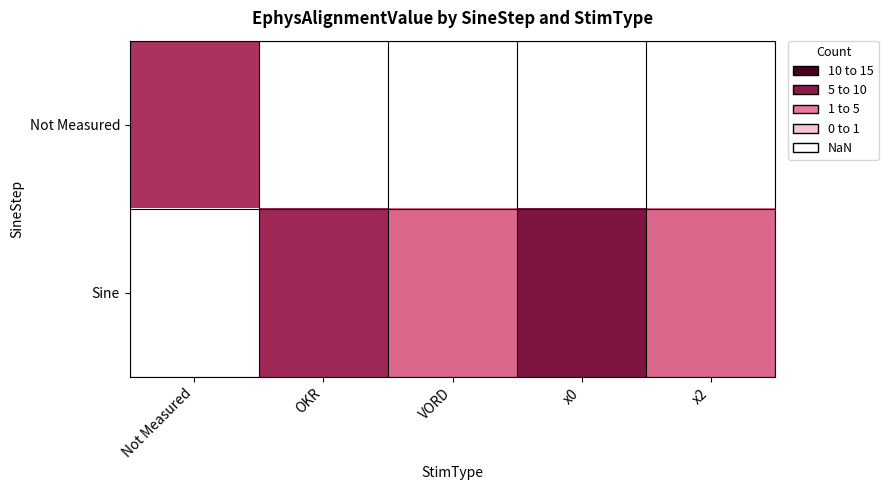

How many positive values does the Not Measured series have?

1